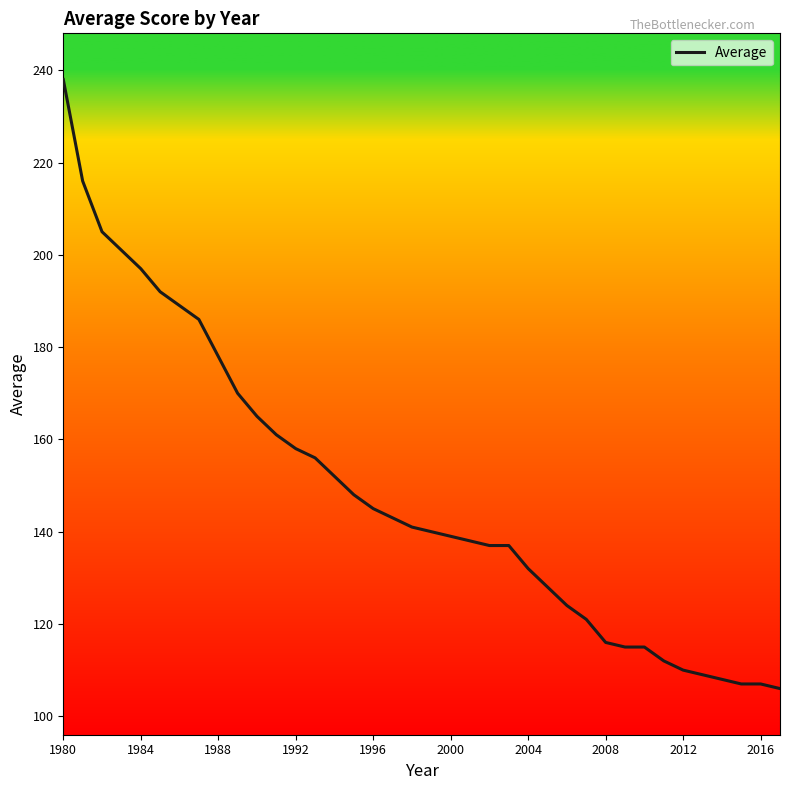

Count the number of data series in this chart.

1